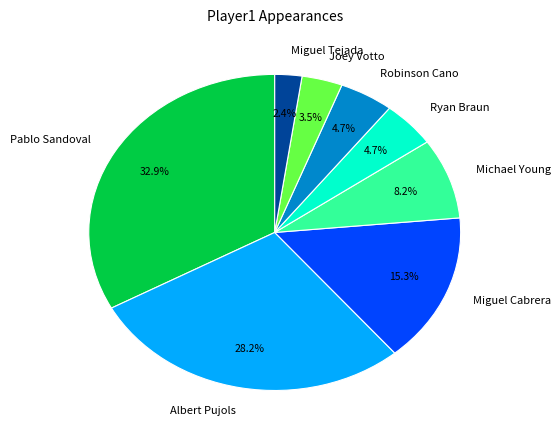

To the nearest percent, what portion does Albert Pujols represent?

28%